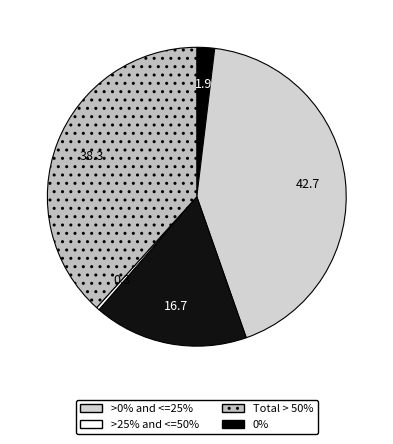

Count the number of slices in the pie.

5